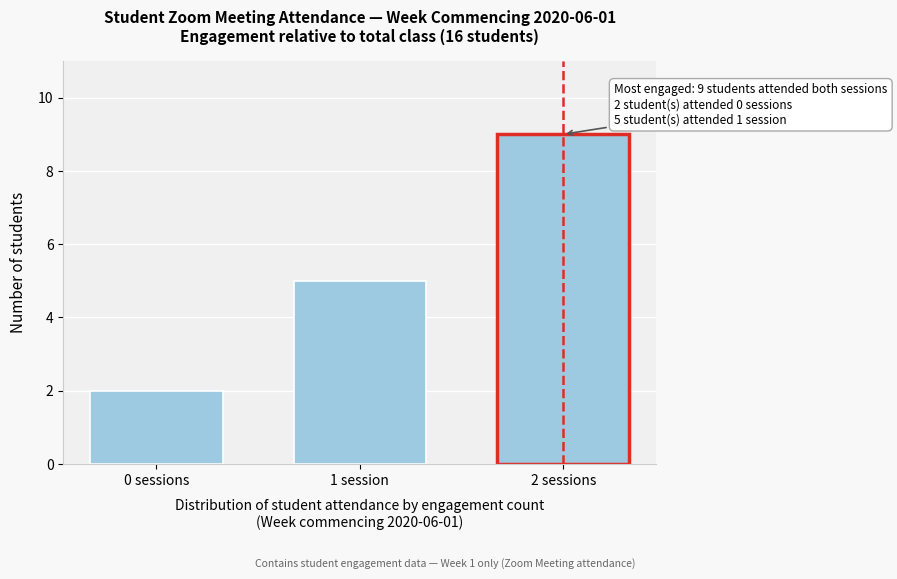

Reading right to left, what are all the values shown in this chart?

9	5	2